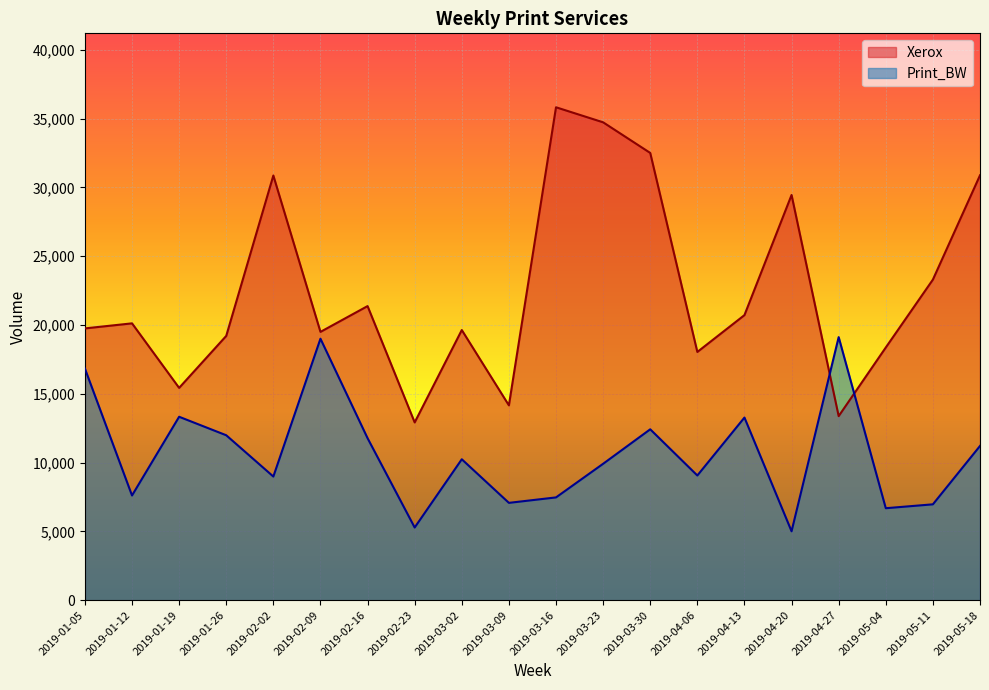

Reading left to right, extract all data points from this chart.

Xerox: 2019-01-05=19751	2019-01-12=20118	2019-01-19=15428	2019-01-26=19205	2019-02-02=30862	2019-02-09=19498	2019-02-16=21372	2019-02-23=12918	2019-03-02=19632	2019-03-09=14158	2019-03-16=35822	2019-03-23=34729	2019-03-30=32503	2019-04-06=18040	2019-04-13=20717	2019-04-20=29447	2019-04-27=13375	2019-05-04=18363	2019-05-11=23298	2019-05-18=30878
Print_BW: 2019-01-05=16833	2019-01-12=7608	2019-01-19=13329	2019-01-26=11985	2019-02-02=8985	2019-02-09=19002	2019-02-16=11772	2019-02-23=5281	2019-03-02=10240	2019-03-09=7072	2019-03-16=7468	2019-03-23=9912	2019-03-30=12418	2019-04-06=9061	2019-04-13=13271	2019-04-20=5006	2019-04-27=19117	2019-05-04=6683	2019-05-11=6965	2019-05-18=11208